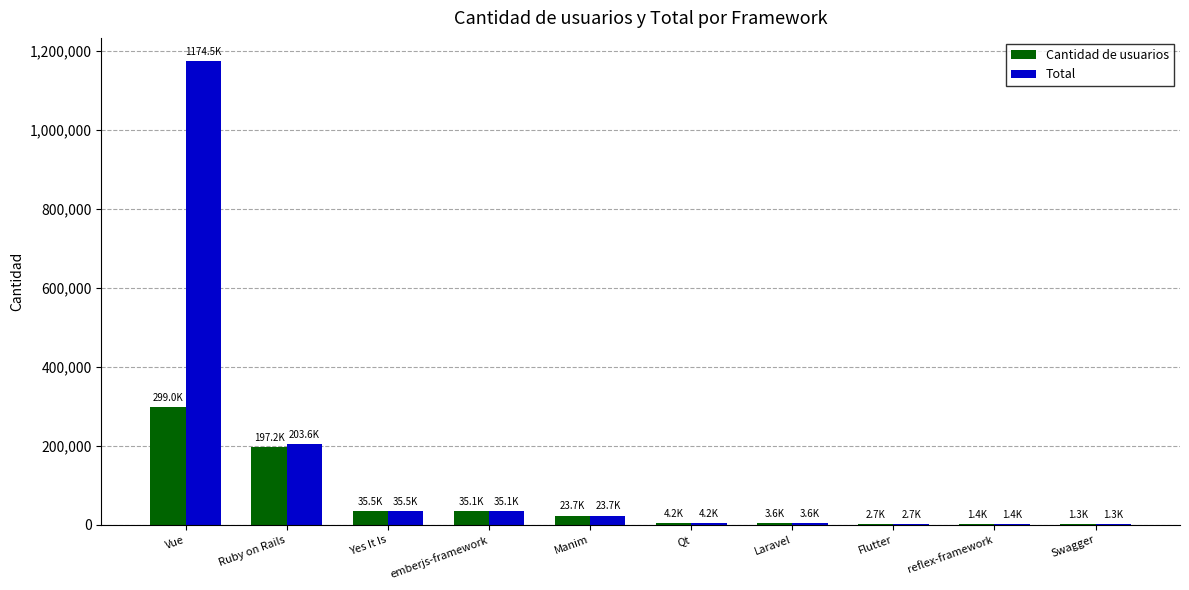

What is the spread (max minus min) of values at Qt?

5